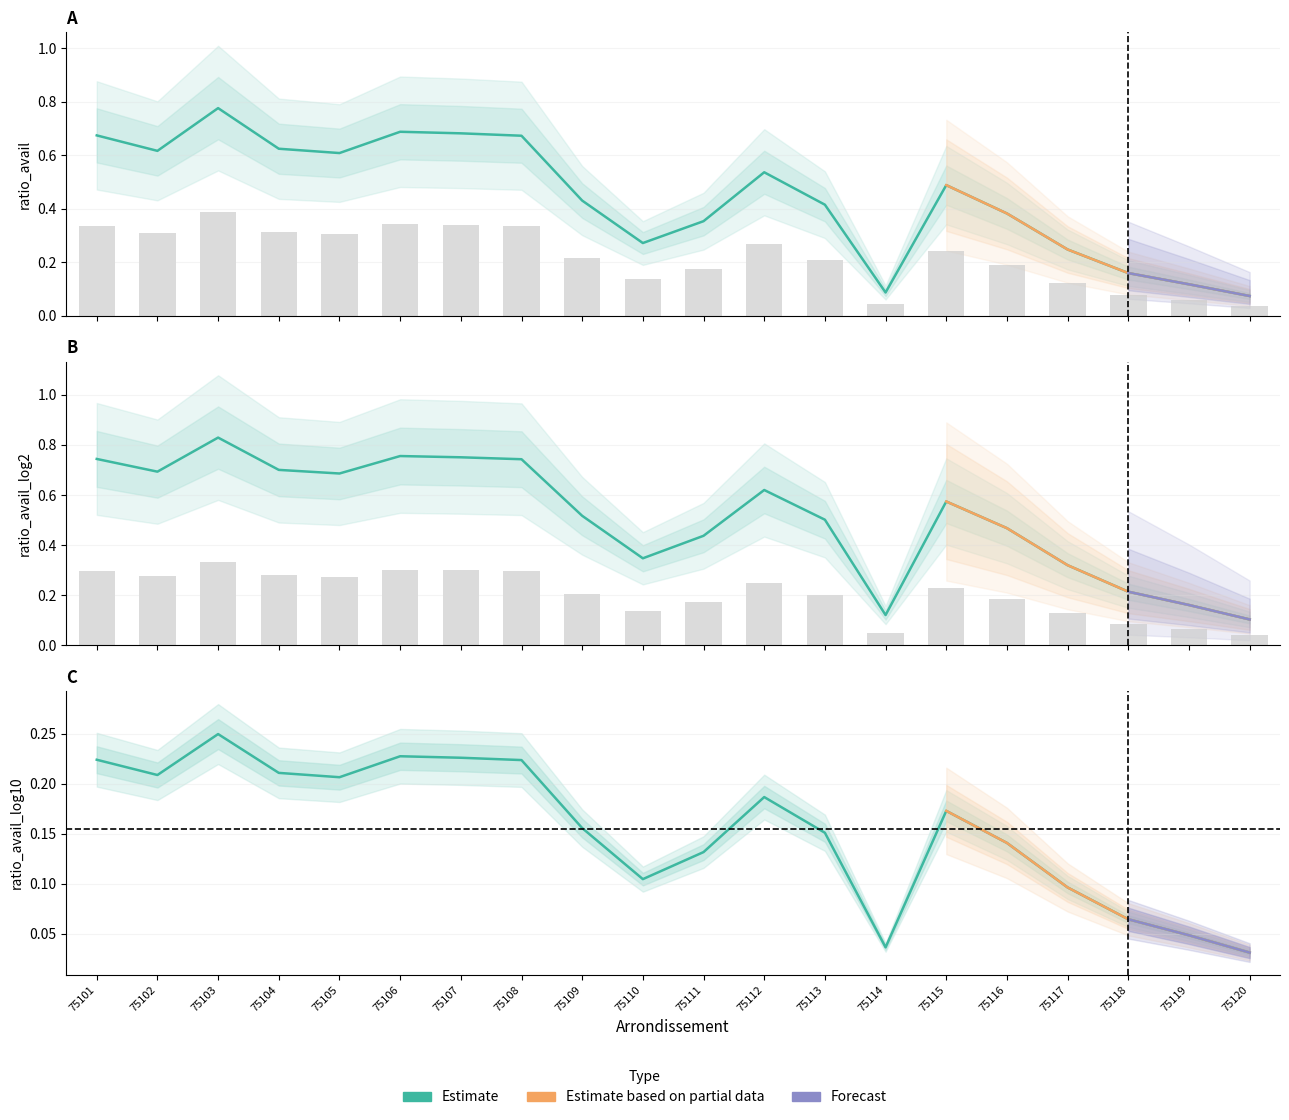

At which category does the chart reach its minimum across all series?

75120